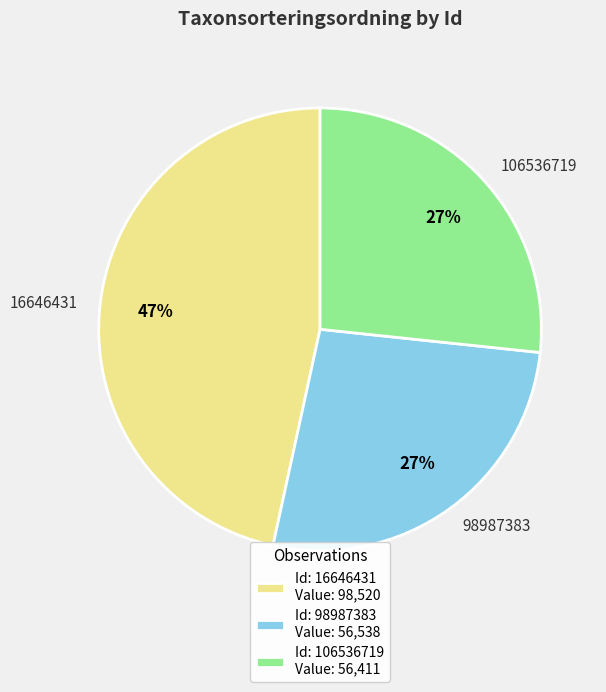

True or false: 106536719 accounts for 21% of the total.

False